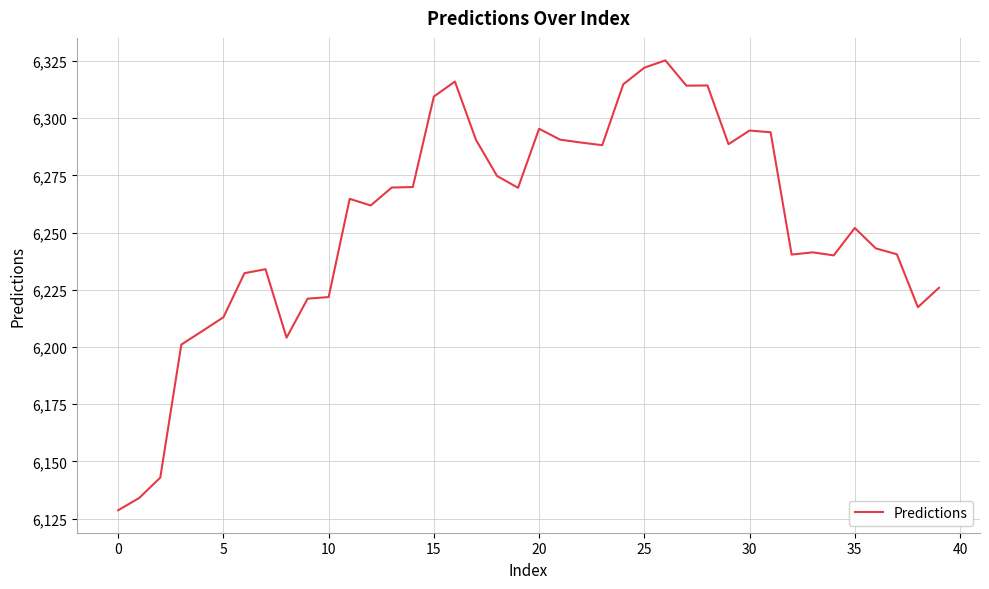

What is the difference between the maximum and minimum values?

196.7